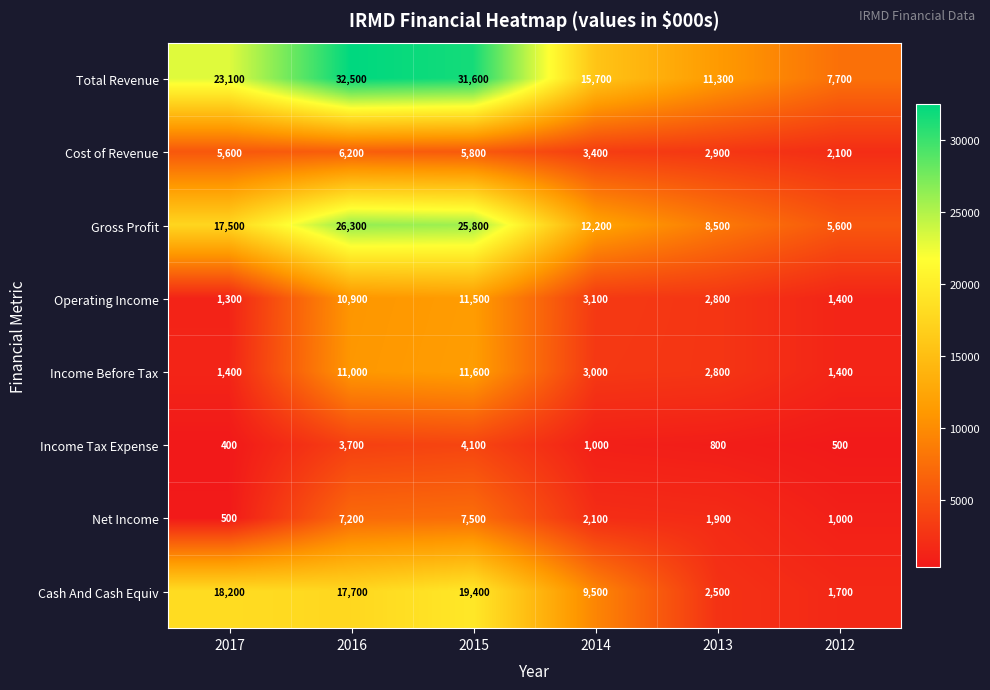

What is the lowest value of the Gross Profit series?

5600